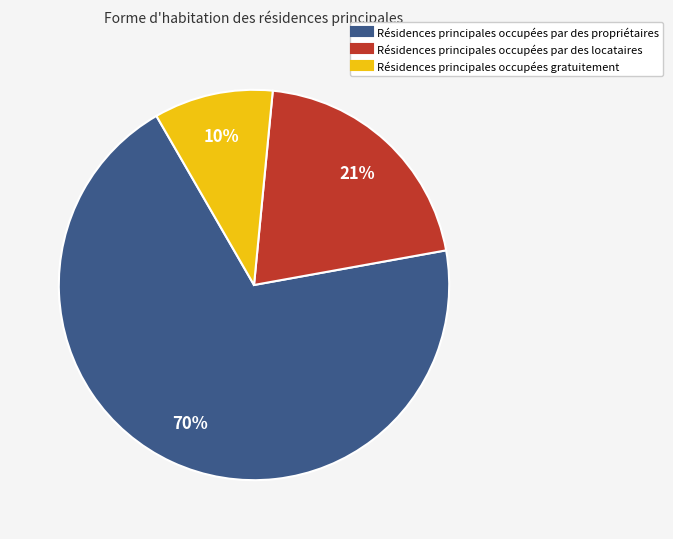

To the nearest percent, what is the average slice percentage?

33%